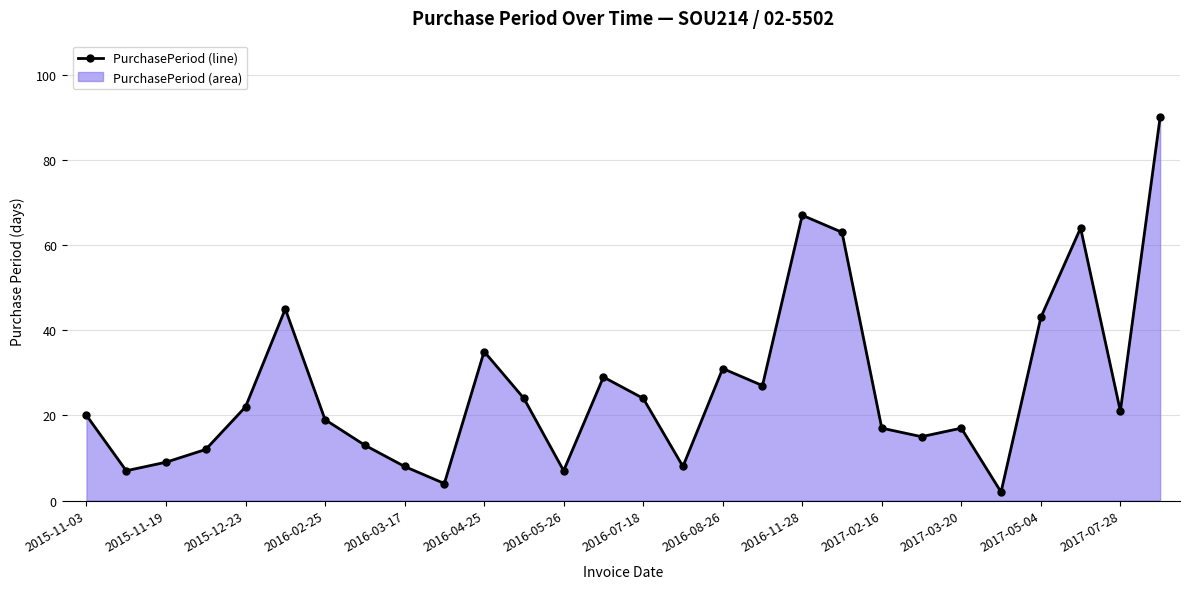

Where does the data first go above 21?

2015-12-23